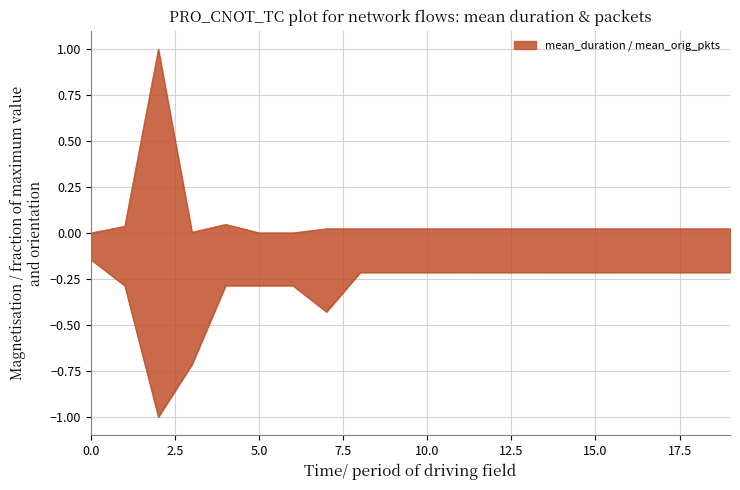

Is it true that mean_duration equals 0.0 at 5?

False